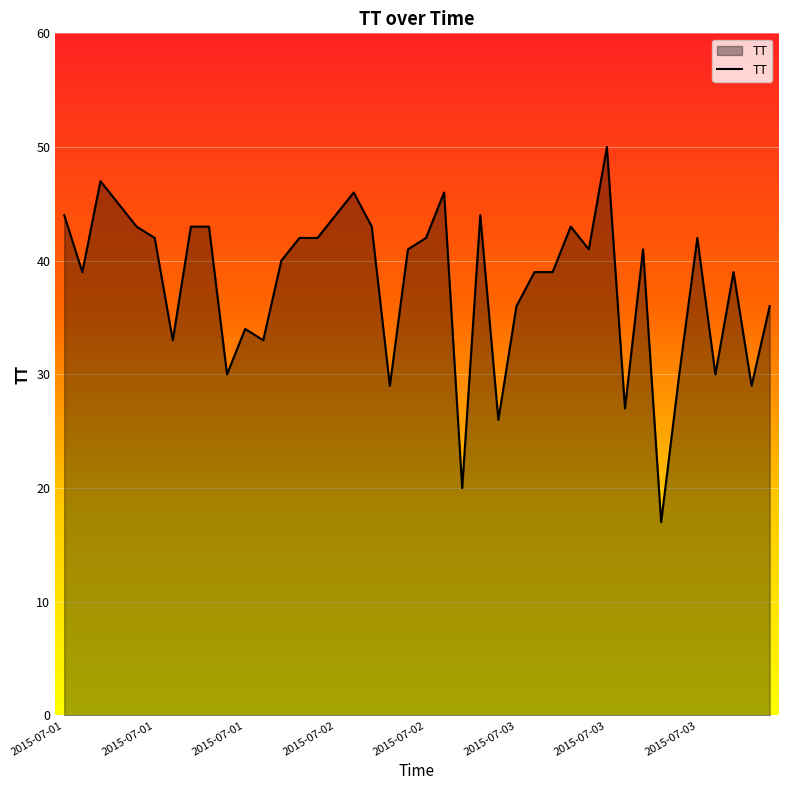

What is the difference between the maximum and minimum values?

33